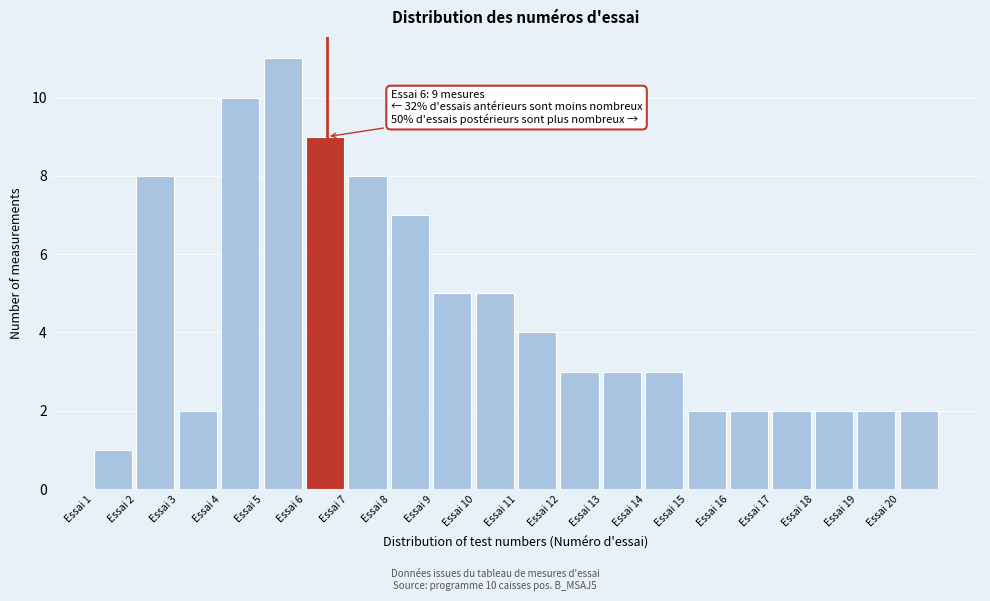

Which range on the x-axis has the tallest bar?

5 to 6